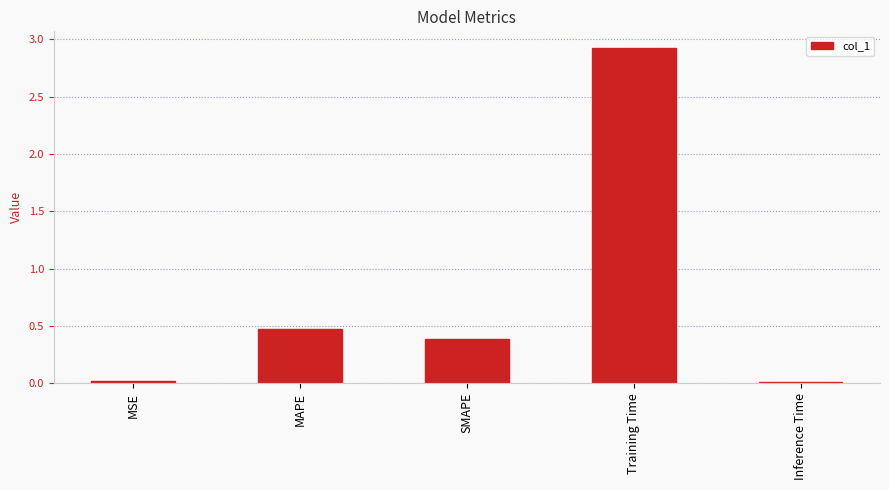

Does the chart contain stacked bars?

No